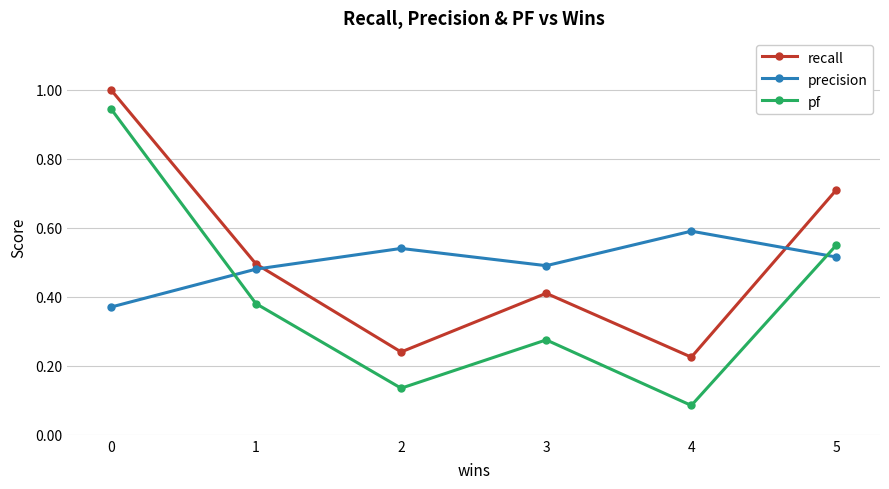

What are all the series names shown in the legend?

recall, precision, pf